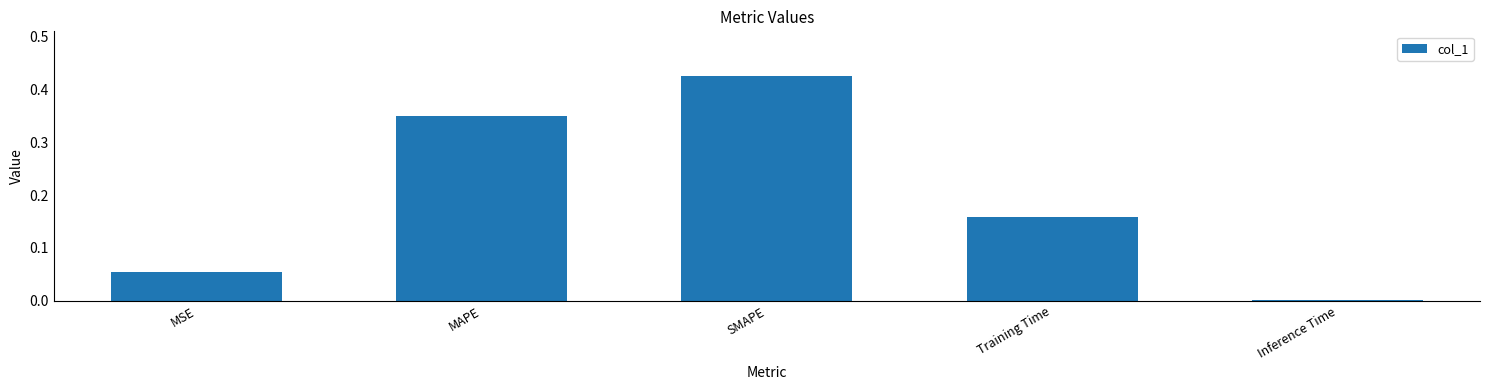

What is the change in value from MSE to SMAPE?

+0.4